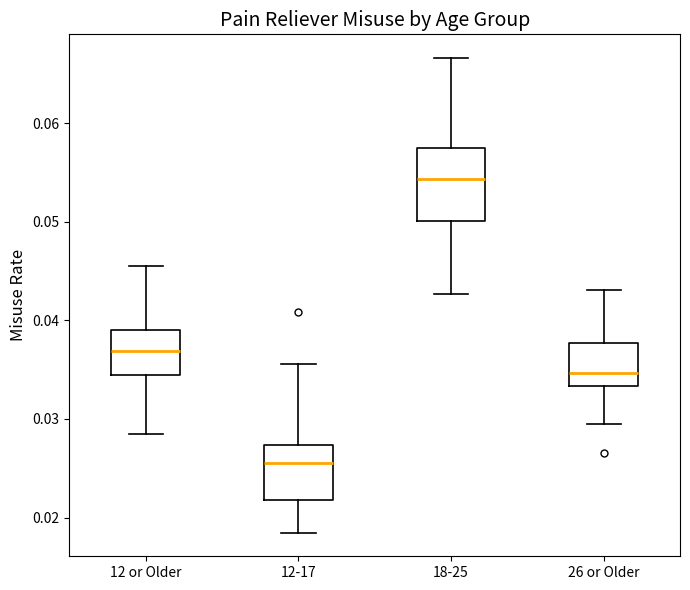

Reading left to right, read every box against the y-axis: the position of its median line, the range the box covers, and the ends of its whiskers. The values are not printed on the chart, so give them approximately, as read against the axis.

12 or Older: median 0.037, box 0.034 to 0.039, whiskers 0.028 to 0.045
12-17: median 0.026, box 0.022 to 0.027, whiskers 0.018 to 0.036
18-25: median 0.054, box 0.050 to 0.057, whiskers 0.043 to 0.067
26 or Older: median 0.035, box 0.033 to 0.038, whiskers 0.029 to 0.043